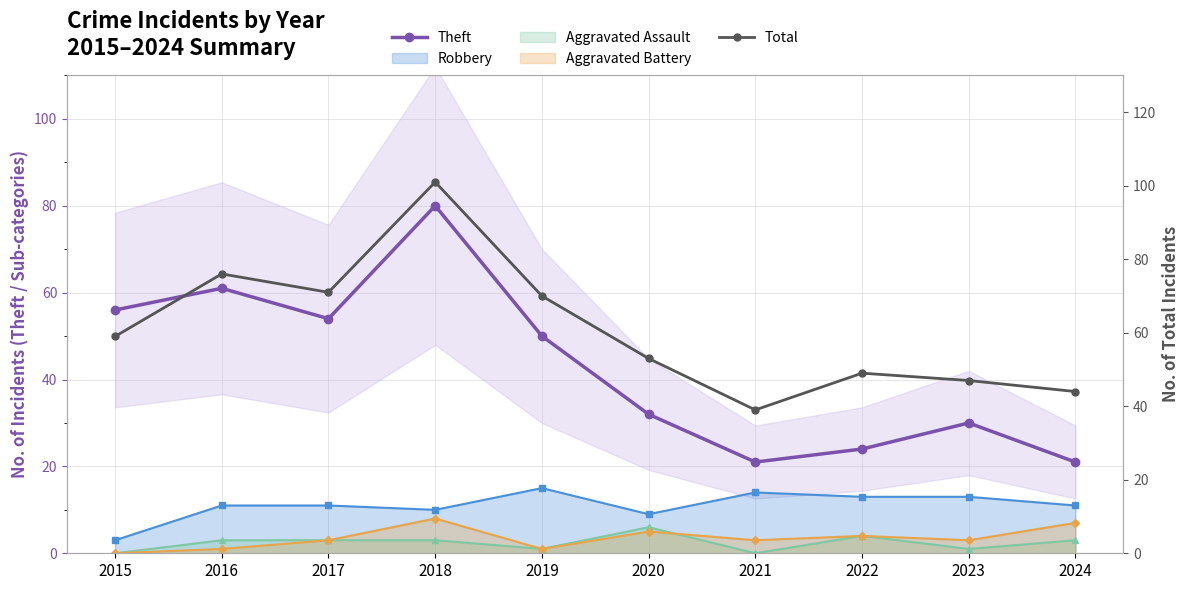

What is the difference between the maximum and minimum values in the Theft series?

59